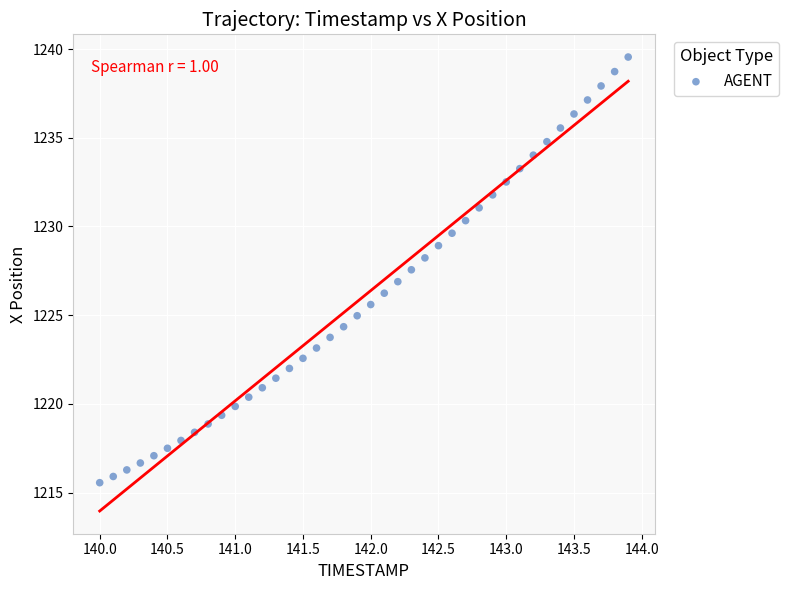

What is the range of Y values (max minus min)?

24.0